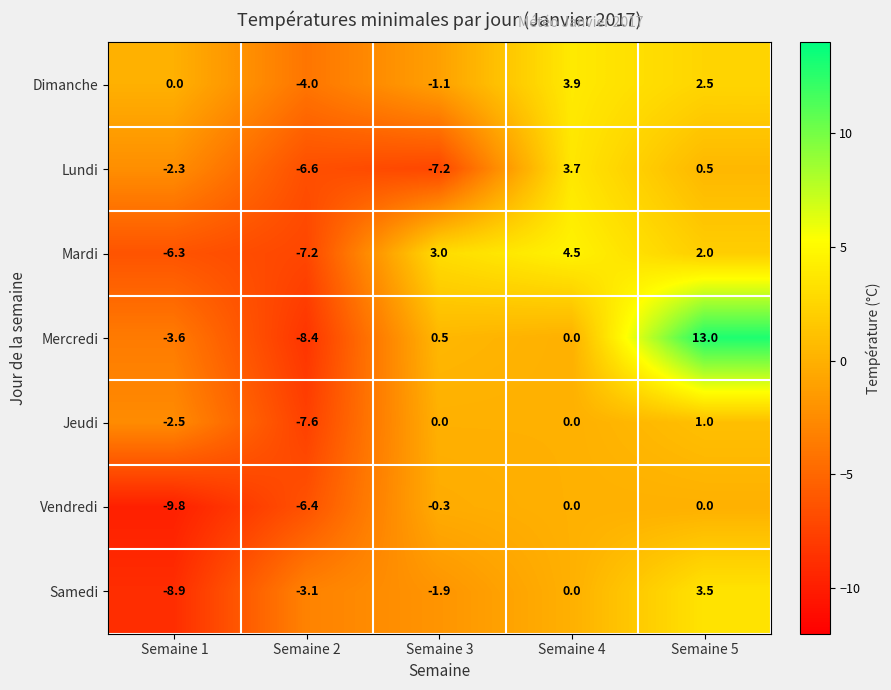

What is the difference between the second highest and second lowest values in the Vendredi series?

6.4